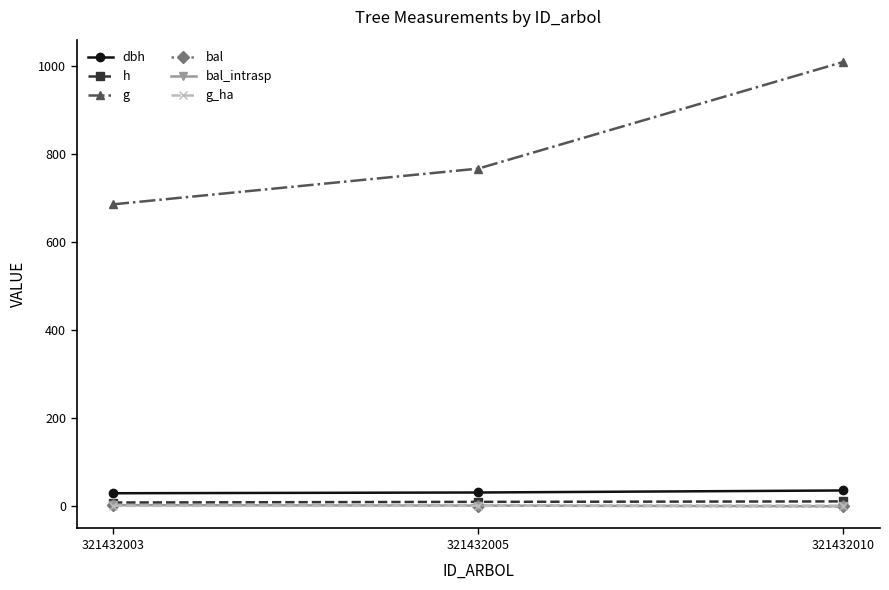

Is this an area chart (filled region under the line)?

No